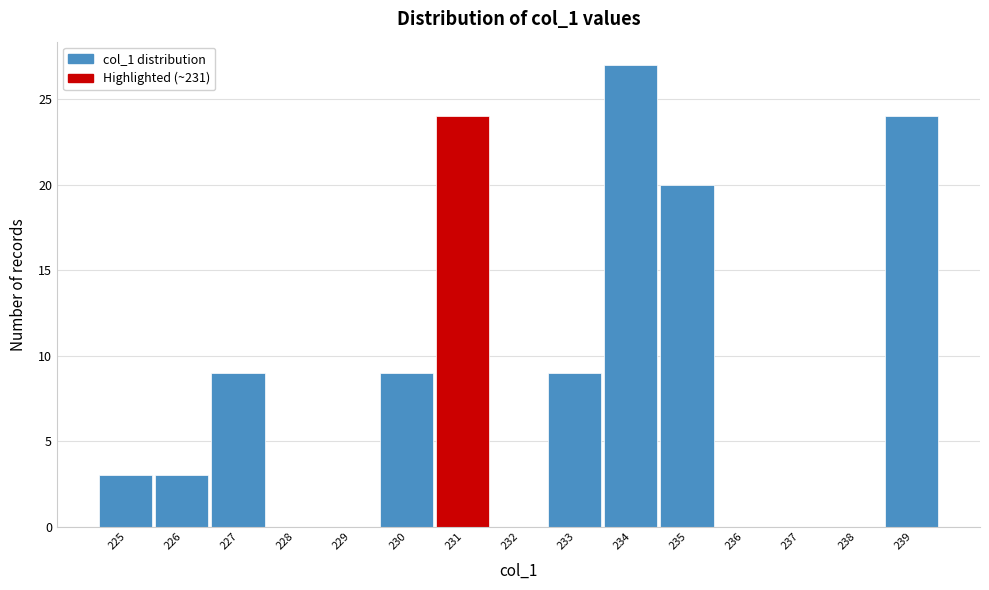

Reading left to right, extract all data points from this chart.

225=3	226=3	227=9	228=0	229=0	230=9	231=24	232=0	233=9	234=27	235=20	236=0	237=0	238=0	239=24